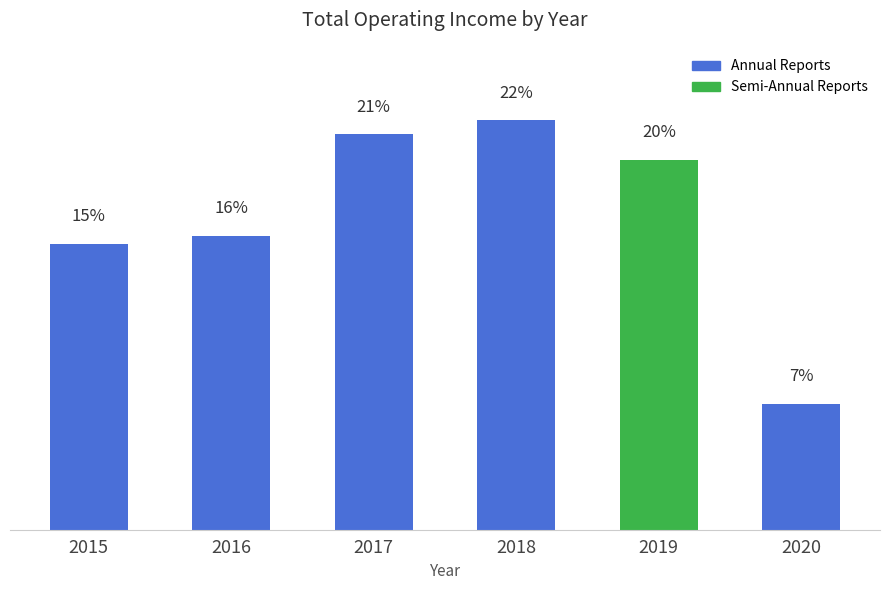

What is the change in value from 2016 to 2018?

+42948185.0